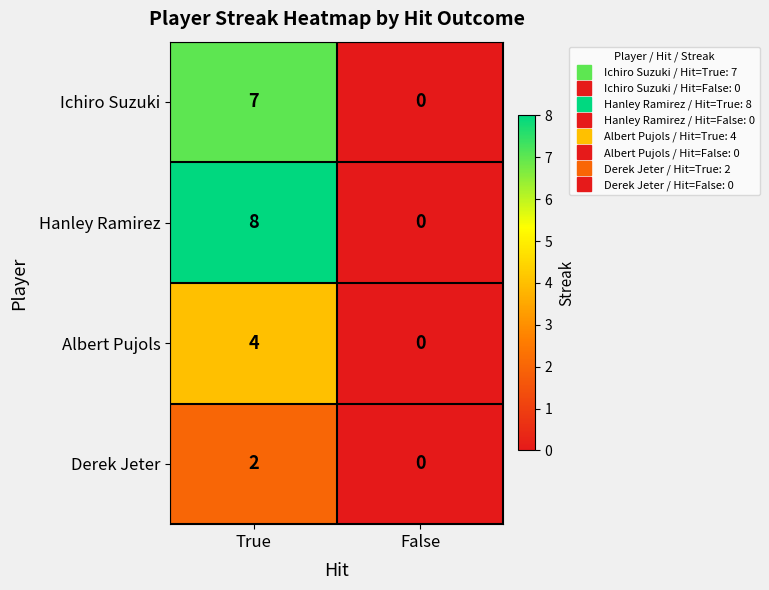

Is it true that Hanley Ramirez equals 8 at True?

True